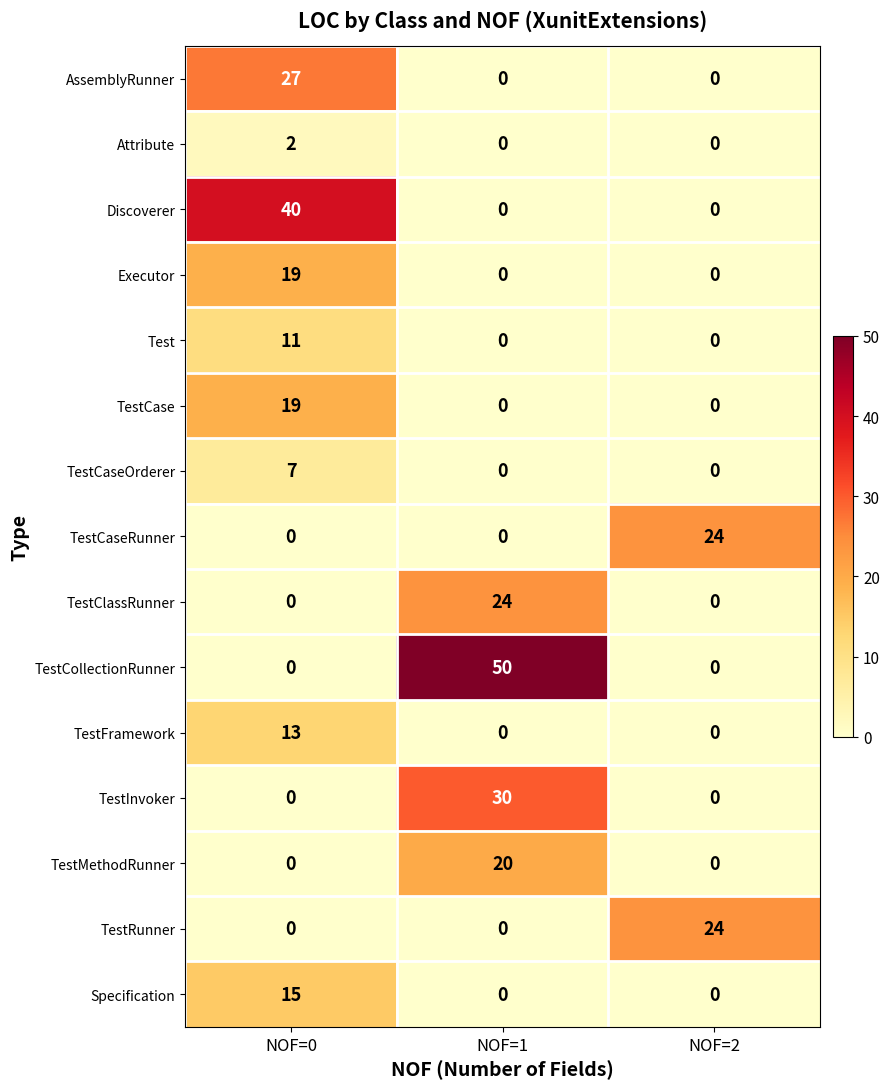

What is the difference between the TestMethodRunner values at NOF=0 and NOF=1?

20